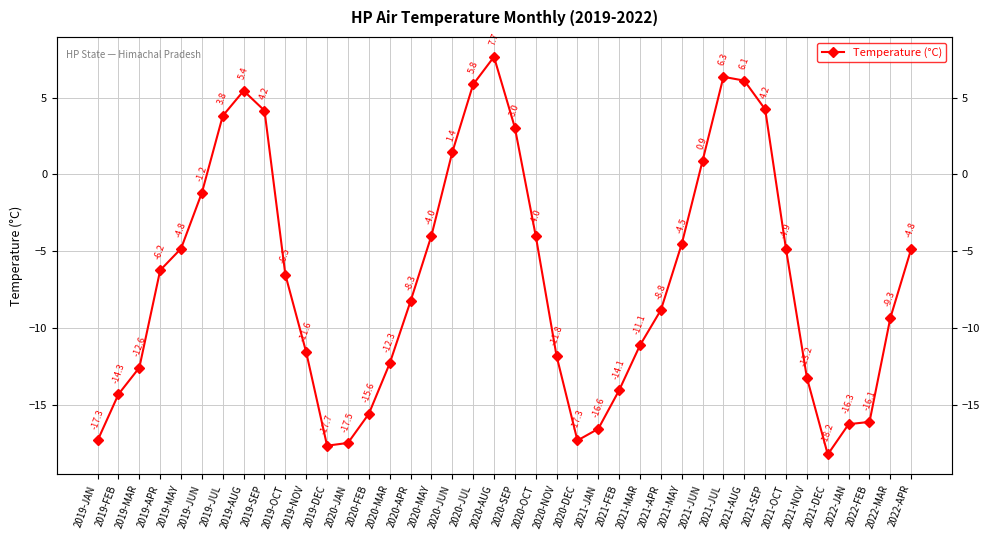

List the labels in order of value, largest first.

2020-AUG, 2021-JUL, 2021-AUG, 2020-JUL, 2019-AUG, 2021-SEP, 2019-SEP, 2019-JUL, 2020-SEP, 2020-JUN, 2021-JUN, 2019-JUN, 2020-OCT, 2020-MAY, 2021-MAY, 2019-MAY, 2022-APR, 2021-OCT, 2019-APR, 2019-OCT, 2020-APR, 2021-APR, 2022-MAR, 2021-MAR, 2019-NOV, 2020-NOV, 2020-MAR, 2019-MAR, 2021-NOV, 2021-FEB, 2019-FEB, 2020-FEB, 2022-FEB, 2022-JAN, 2021-JAN, 2019-JAN, 2020-DEC, 2020-JAN, 2019-DEC, 2021-DEC